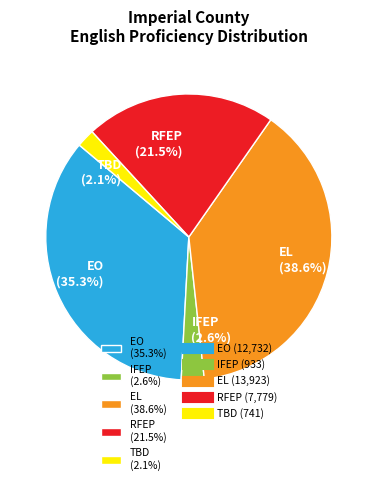

Is there a majority slice in this chart?

No